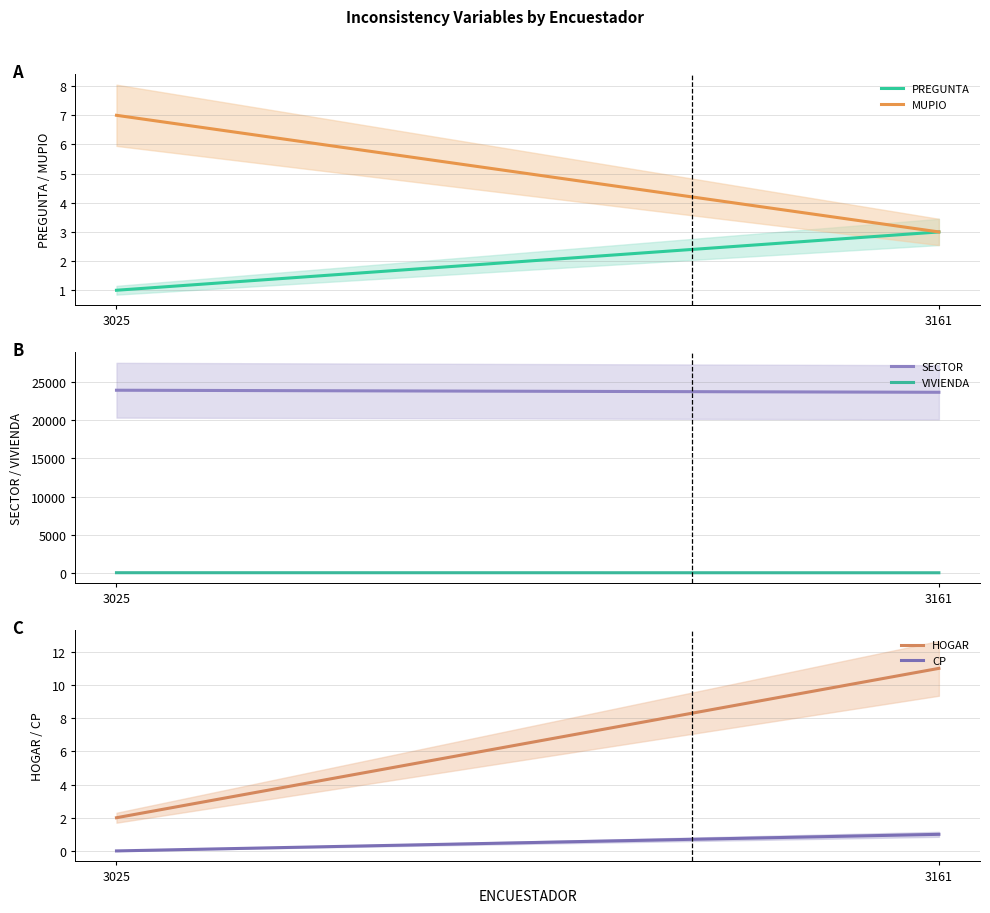

What is the difference between the highest and lowest values at 3025?

23936